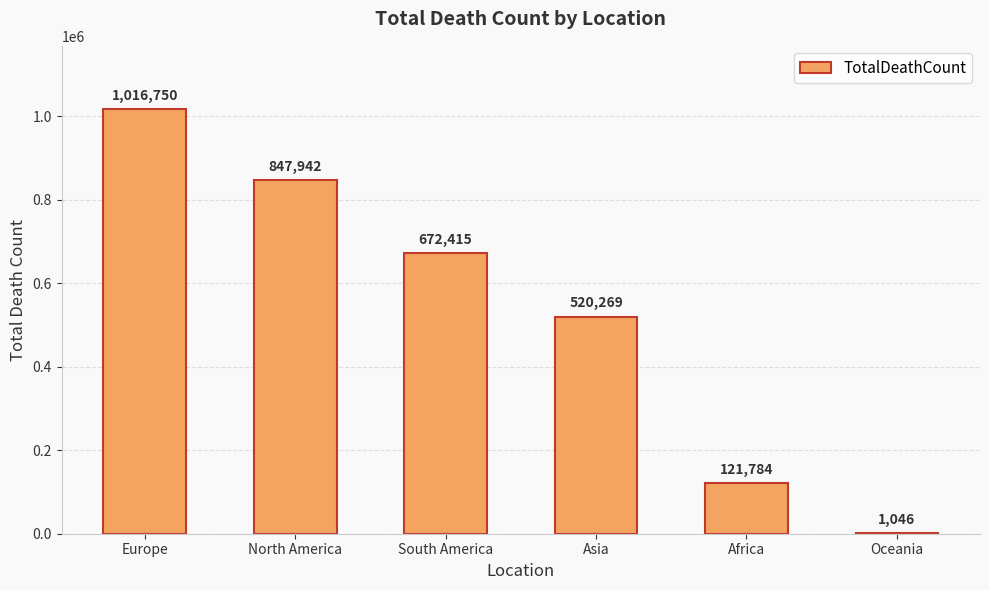

True or false: the data shows 274265 at Europe.

False